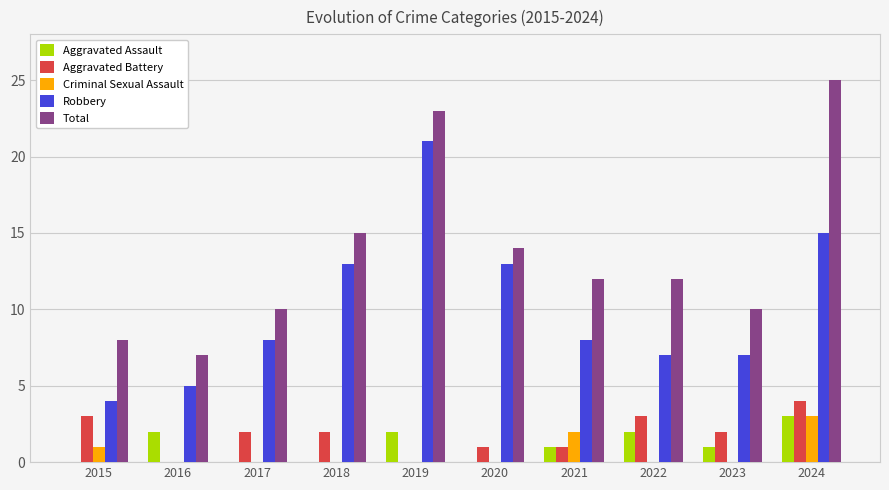

What is the average value of the Criminal Sexual Assault series?

1